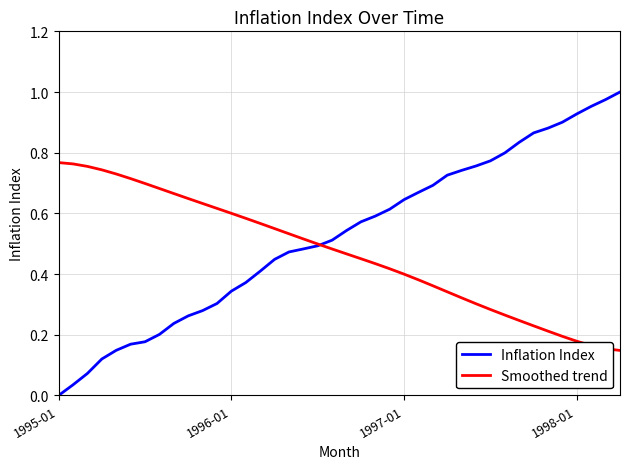

Rank the series by their maximum value, from highest to lowest.

Inflation Index, Smoothed trend